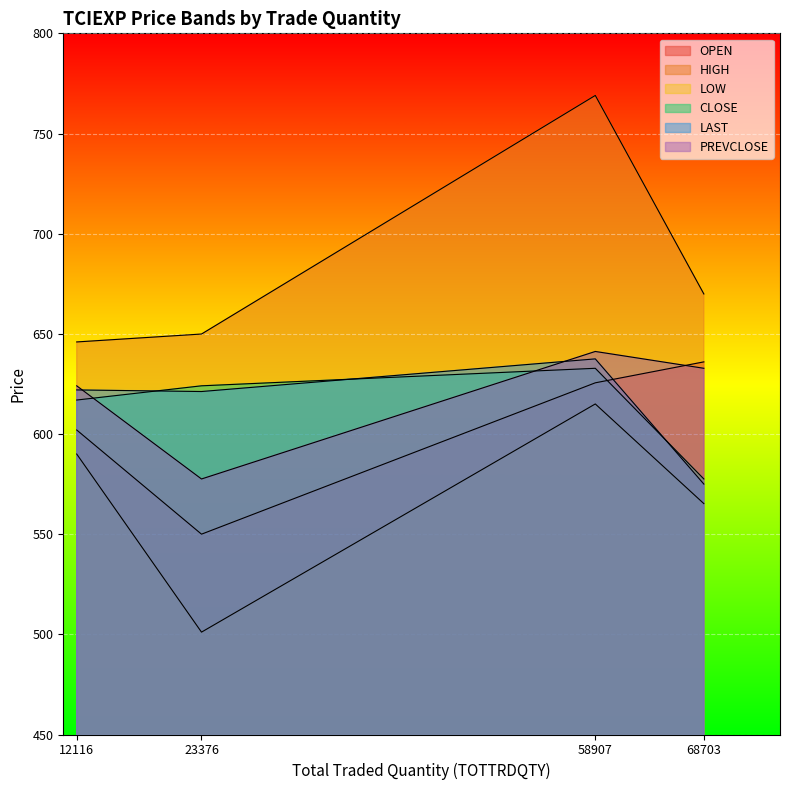

Is it true that OPEN equals 1039.3 at 68703?

False